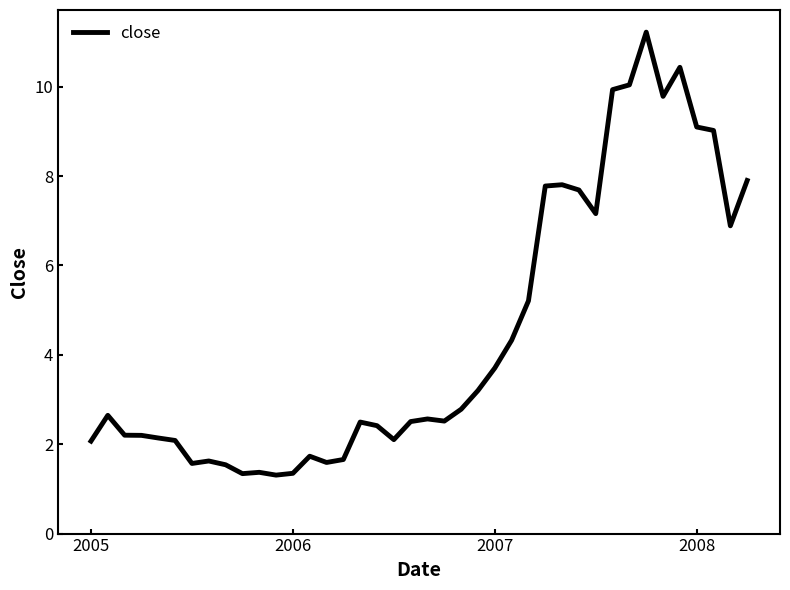

What is the difference between the maximum and minimum values?

9.9